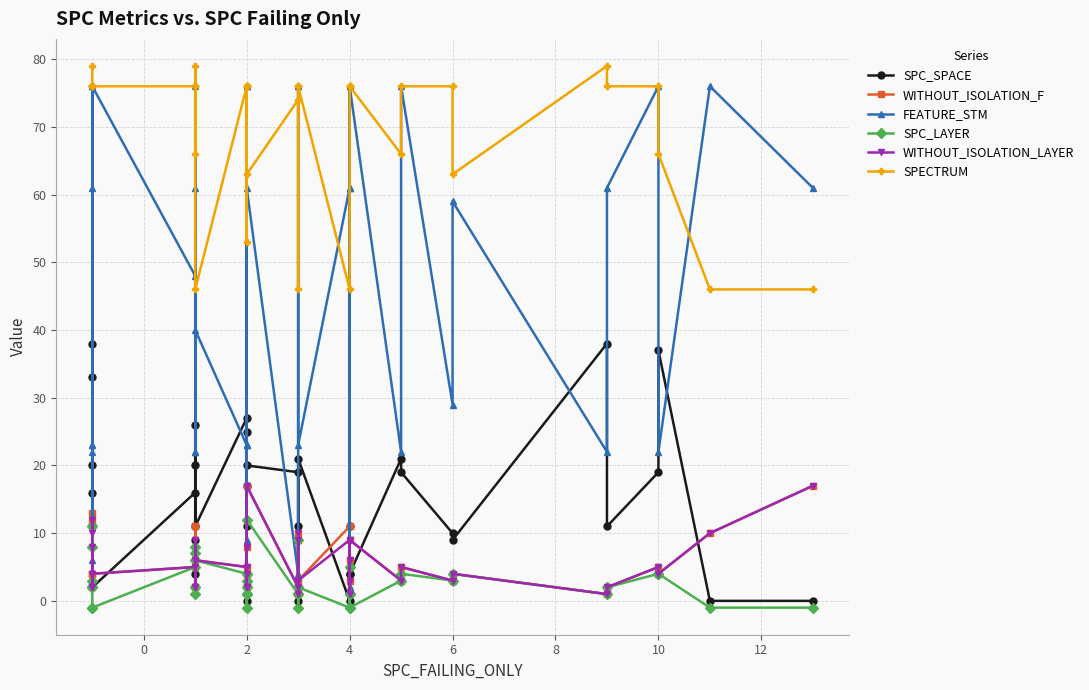

Count the number of categories in the chart.

40